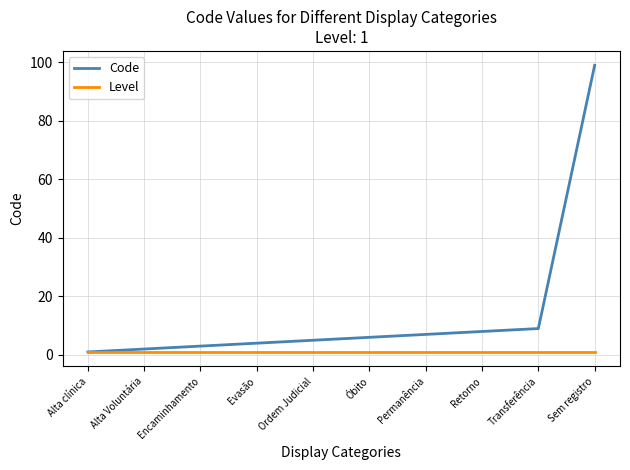

What are all the series names shown in the legend?

Code, Level